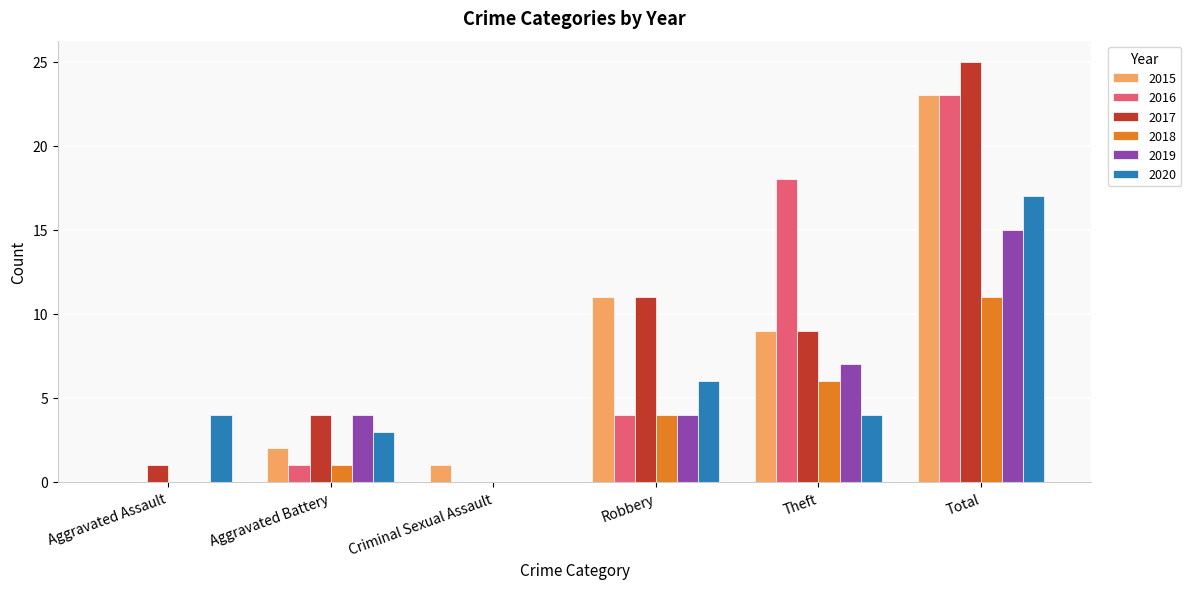

At which label does 2017 first exceed 9?

Robbery